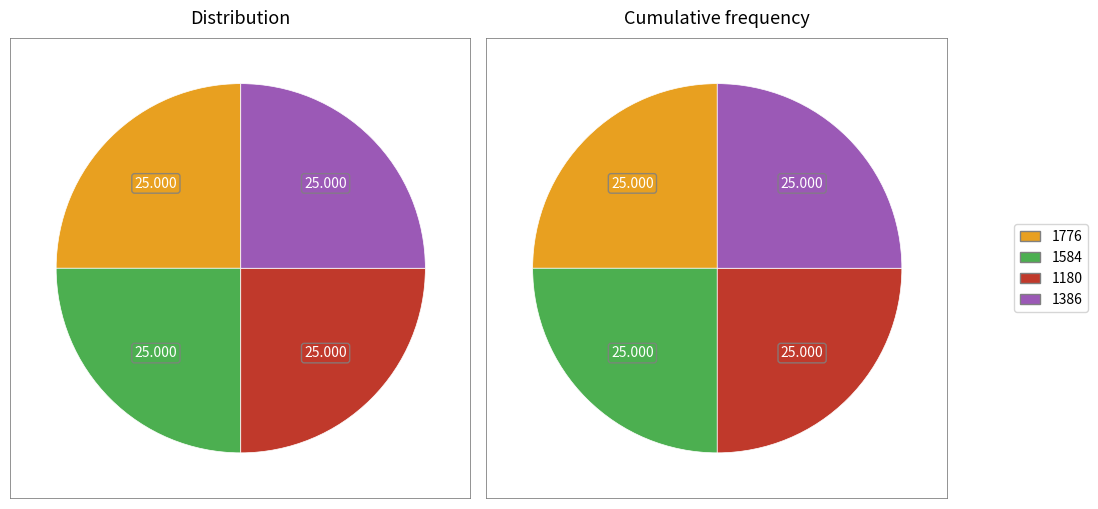

Does any single category account for the majority?

No